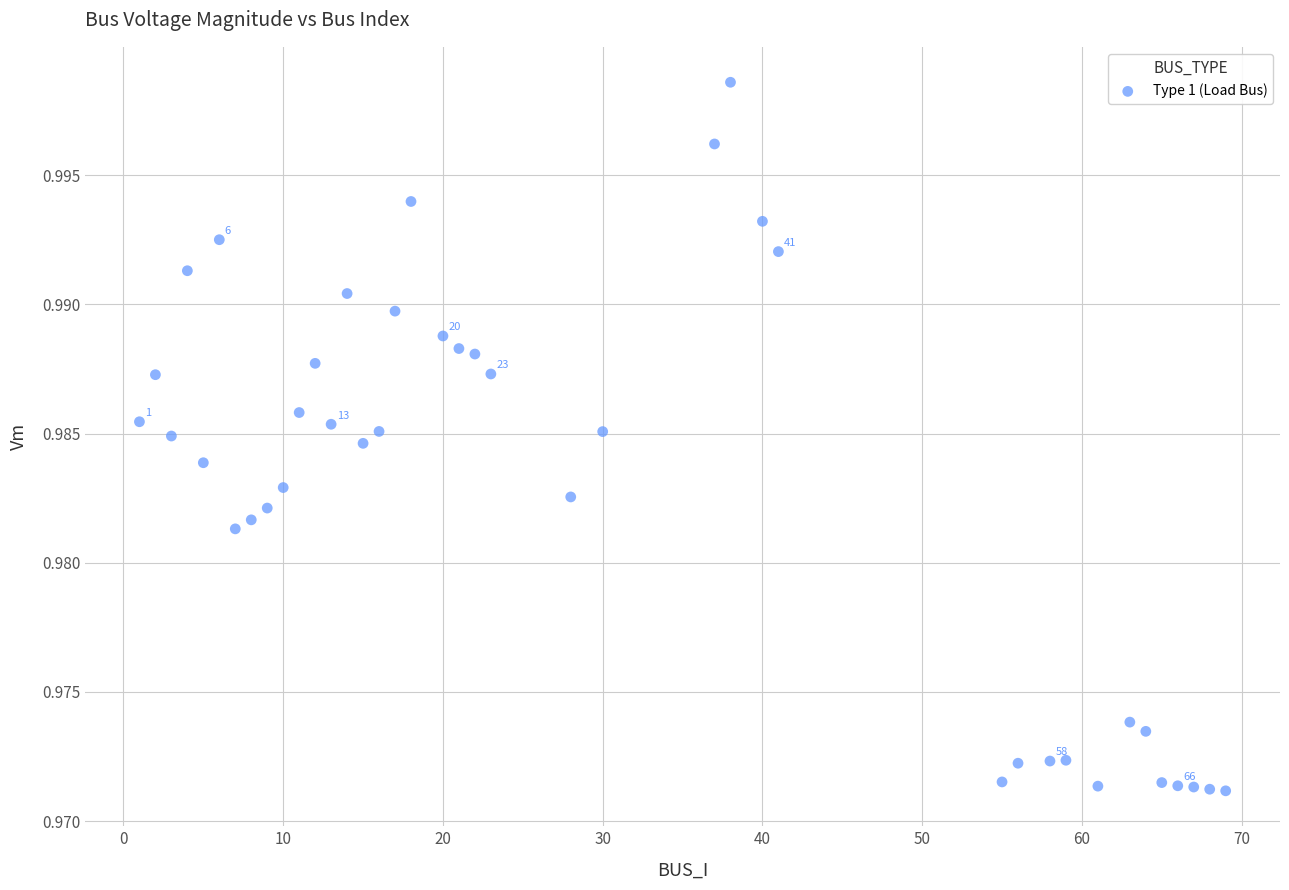

What is the range of X values (max minus min)?

68.0